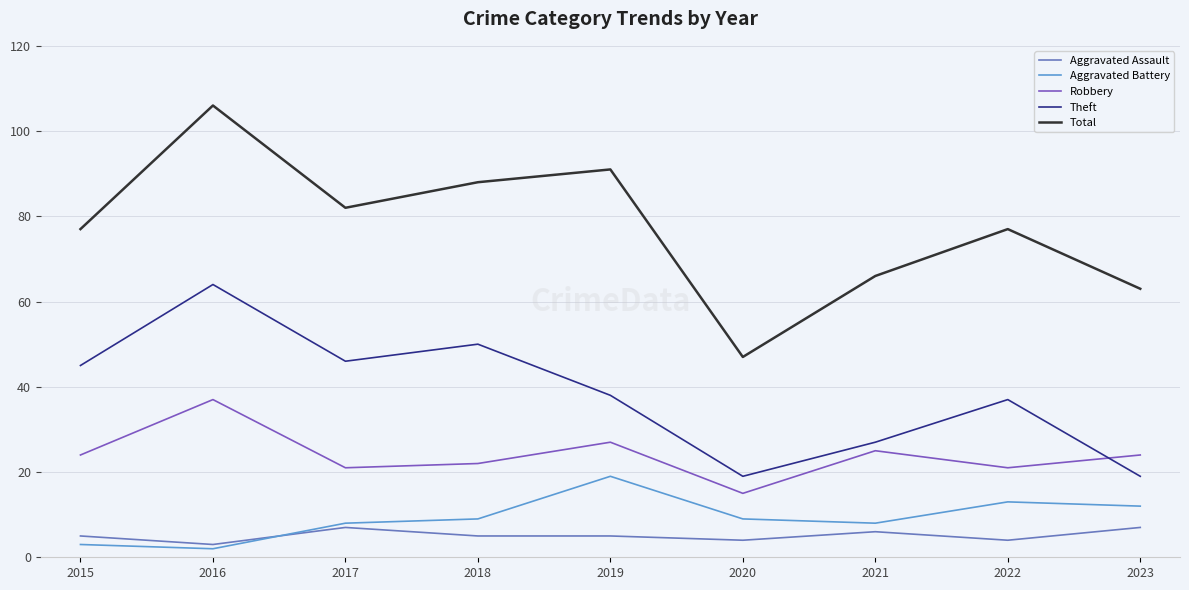

The value of Theft at 2022 is 66. True or false?

False